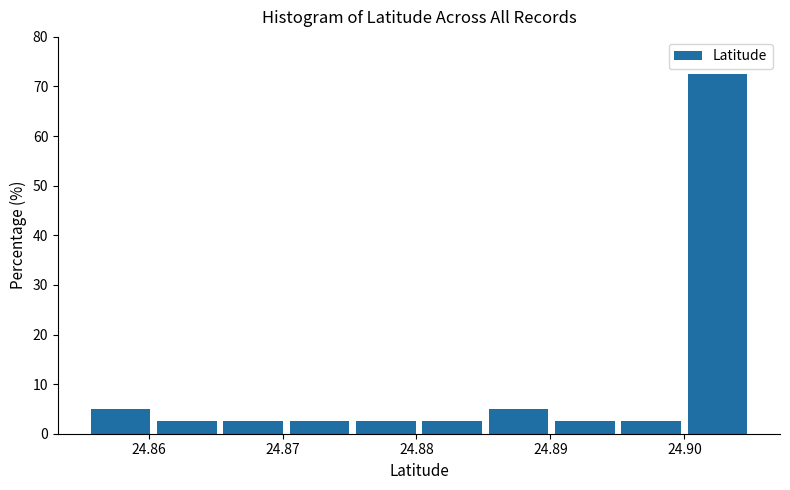

Which range on the x-axis has the tallest bar?

24.900 to 24.905